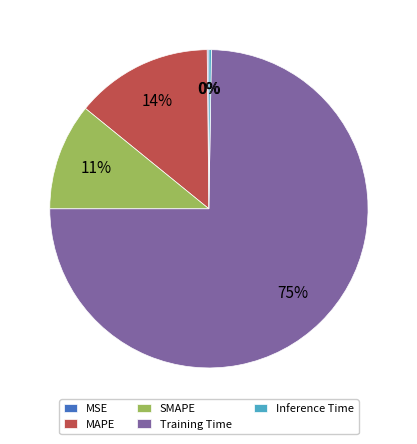

To the nearest percent, what is the difference between the largest and smallest slice percentages?

75%